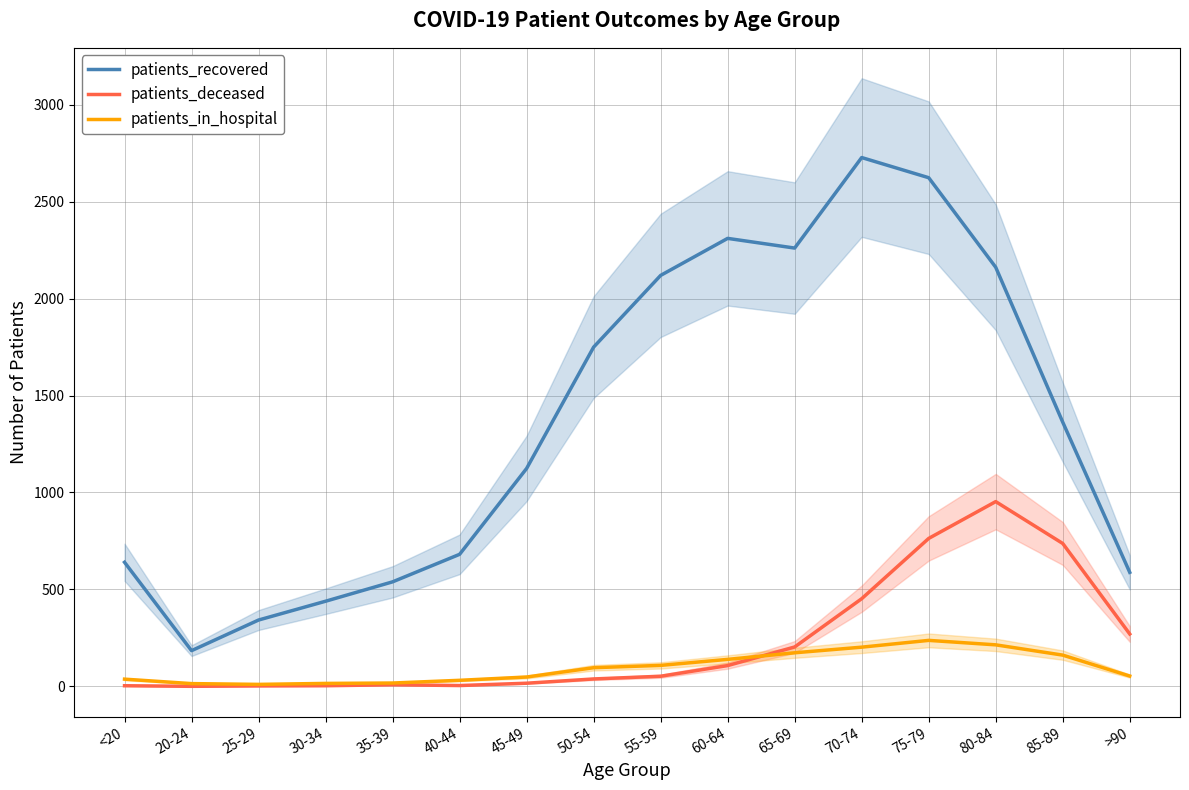

The value of patients_deceased at 80-84 is 465. True or false?

False